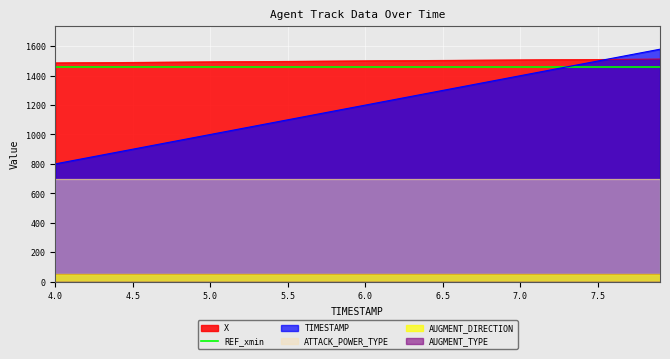

Where is X nearest to the value 1500?

6.0